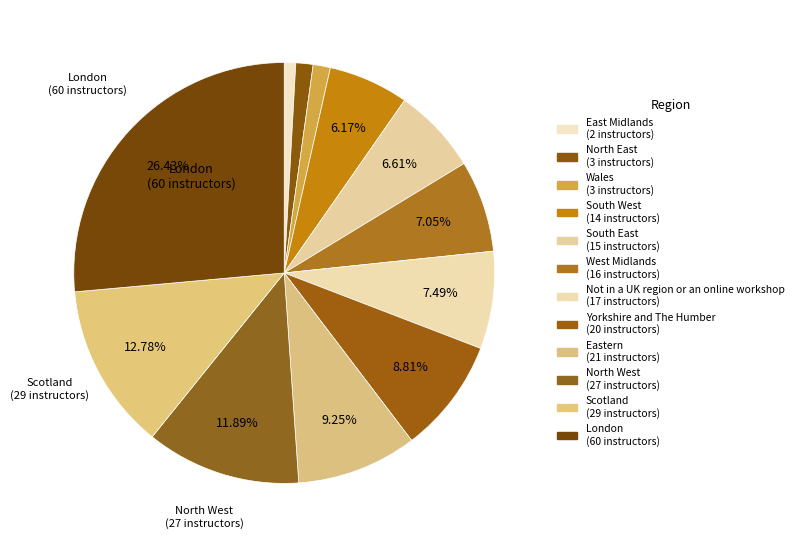

Rank the categories by value from highest to lowest.

London, Scotland, North West, Eastern, Yorkshire and The Humber, Not in a UK region or an online workshop, West Midlands, South East, South West, North East, Wales, East Midlands